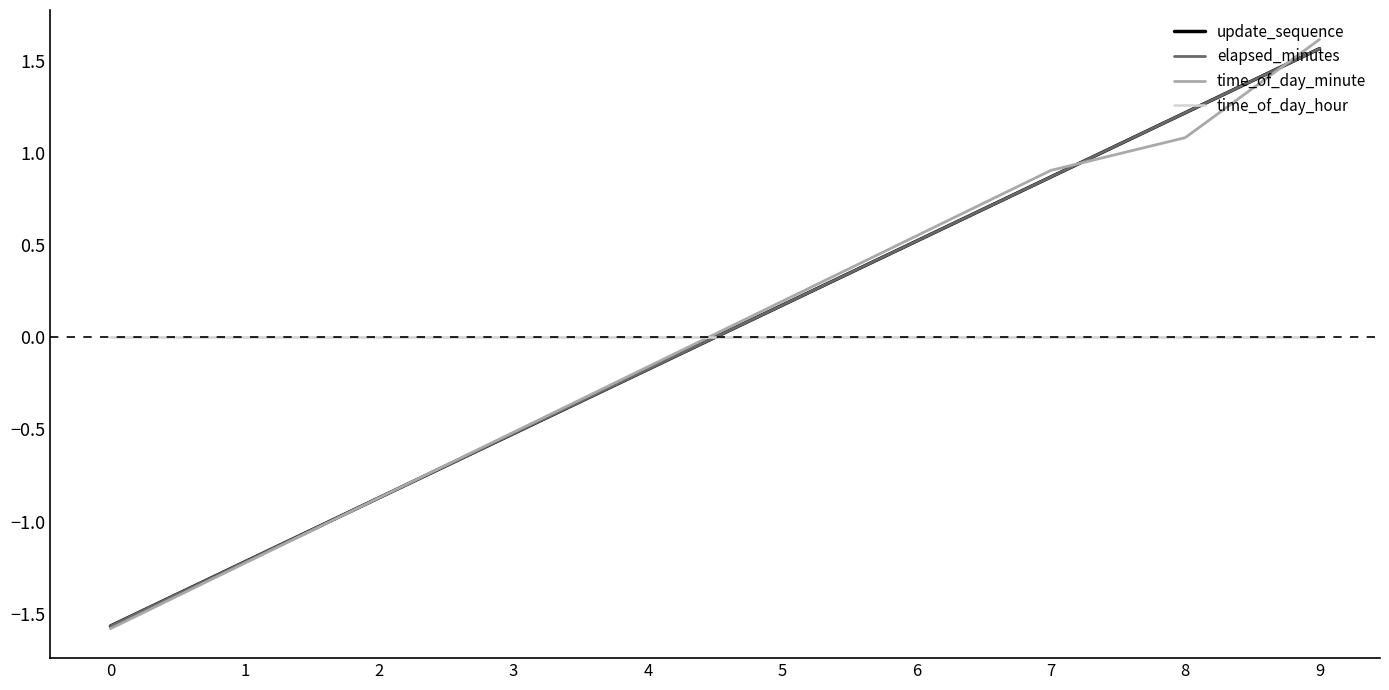

Does the chart have visible grid lines?

No